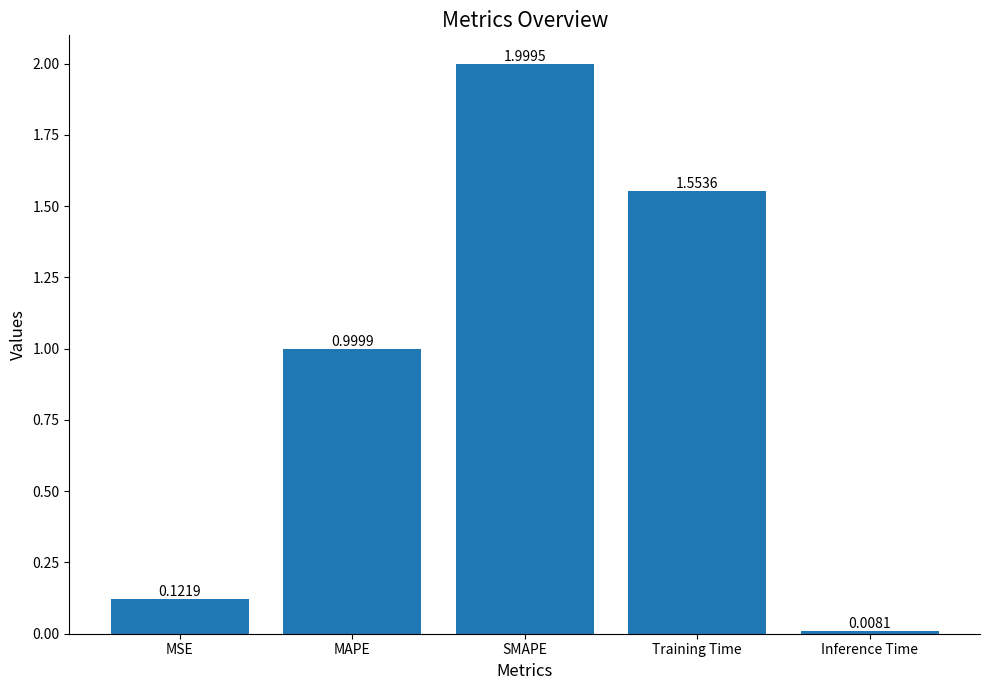

The chart shows a value of 0.7 at MAPE. True or false?

False